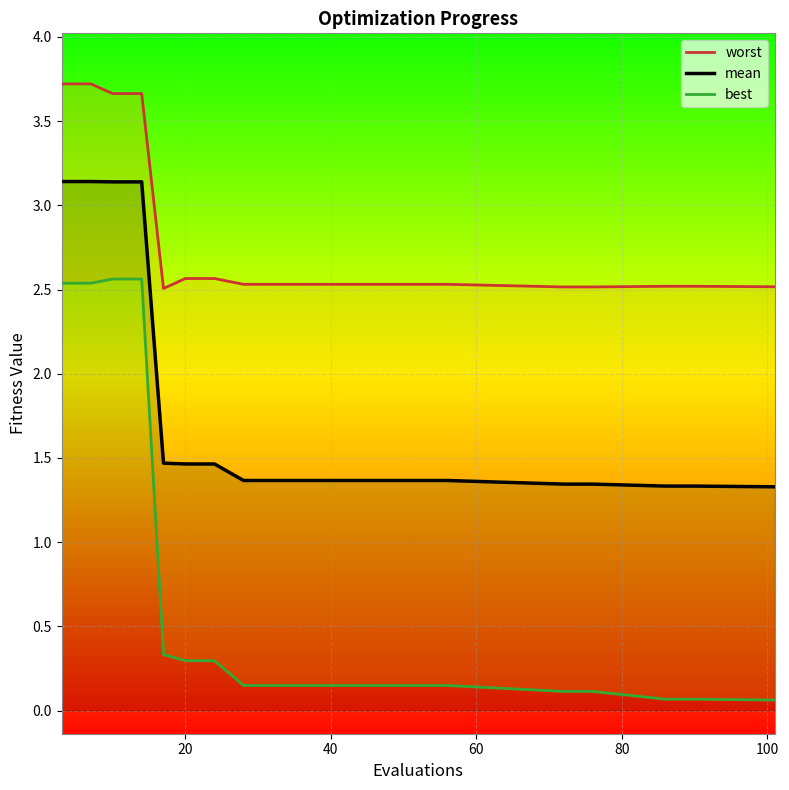

Count the number of data series in this chart.

3